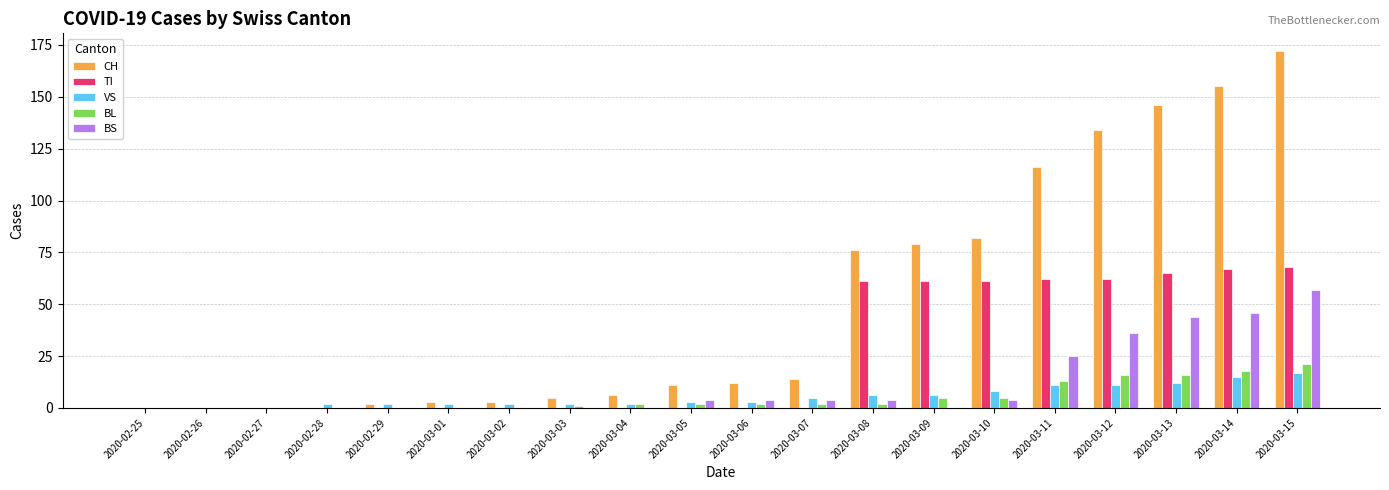

Which series has the largest total across all categories?

CH